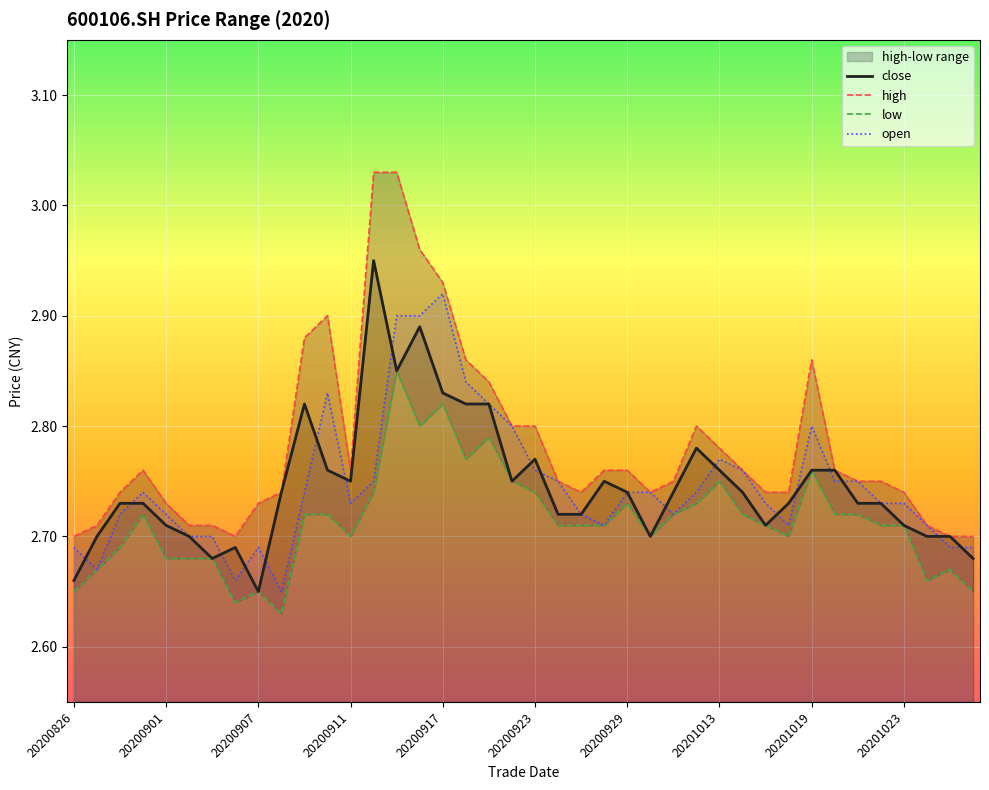

True or false: high has a value of 3.8 at 19.

False